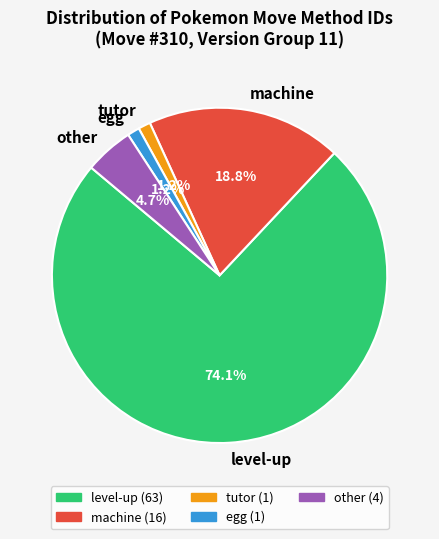

How much of the chart is everything except egg?

98.8%